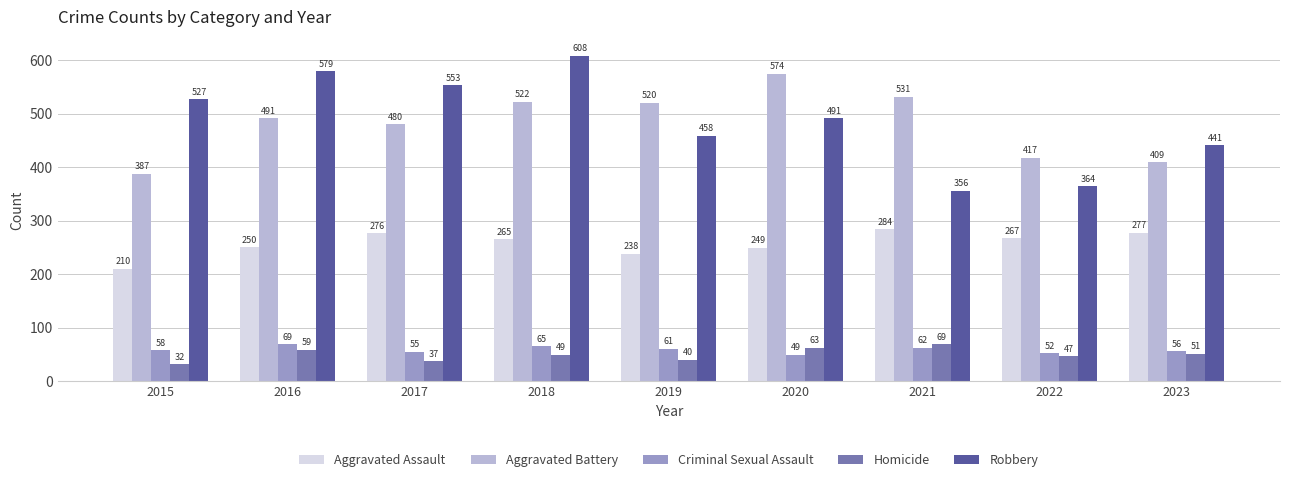

What is the sum of the Homicide values at 2016 and 2022?

106